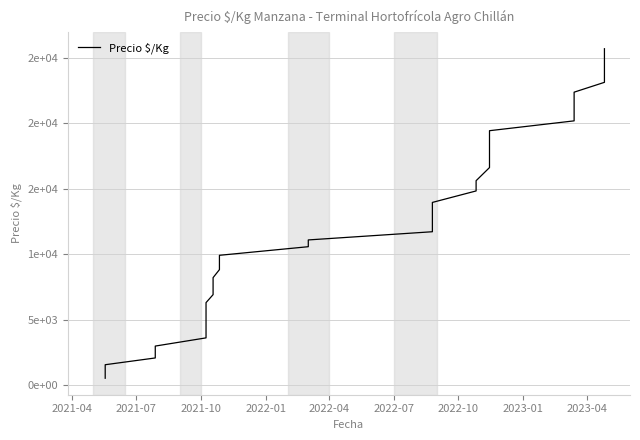

What is the minimum value shown in the chart?

547